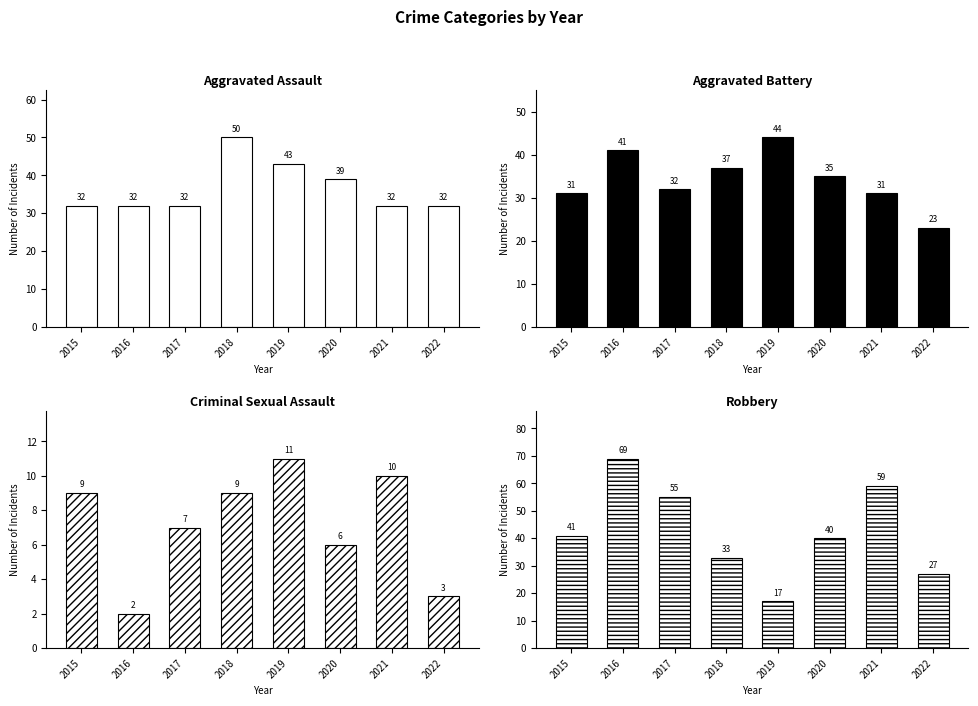

Count the Criminal Sexual Assault values in the range 6 to 10.

5